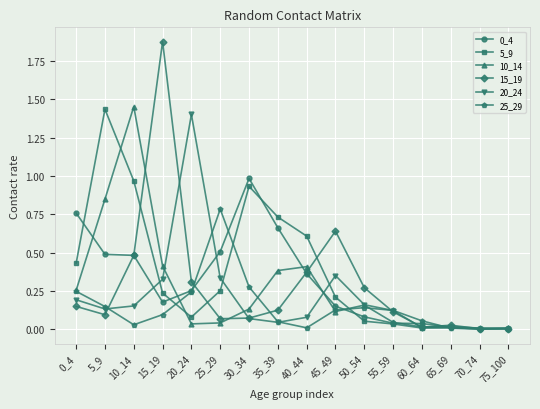

The value of 5_9 at 50_54 is 0.1. True or false?

True